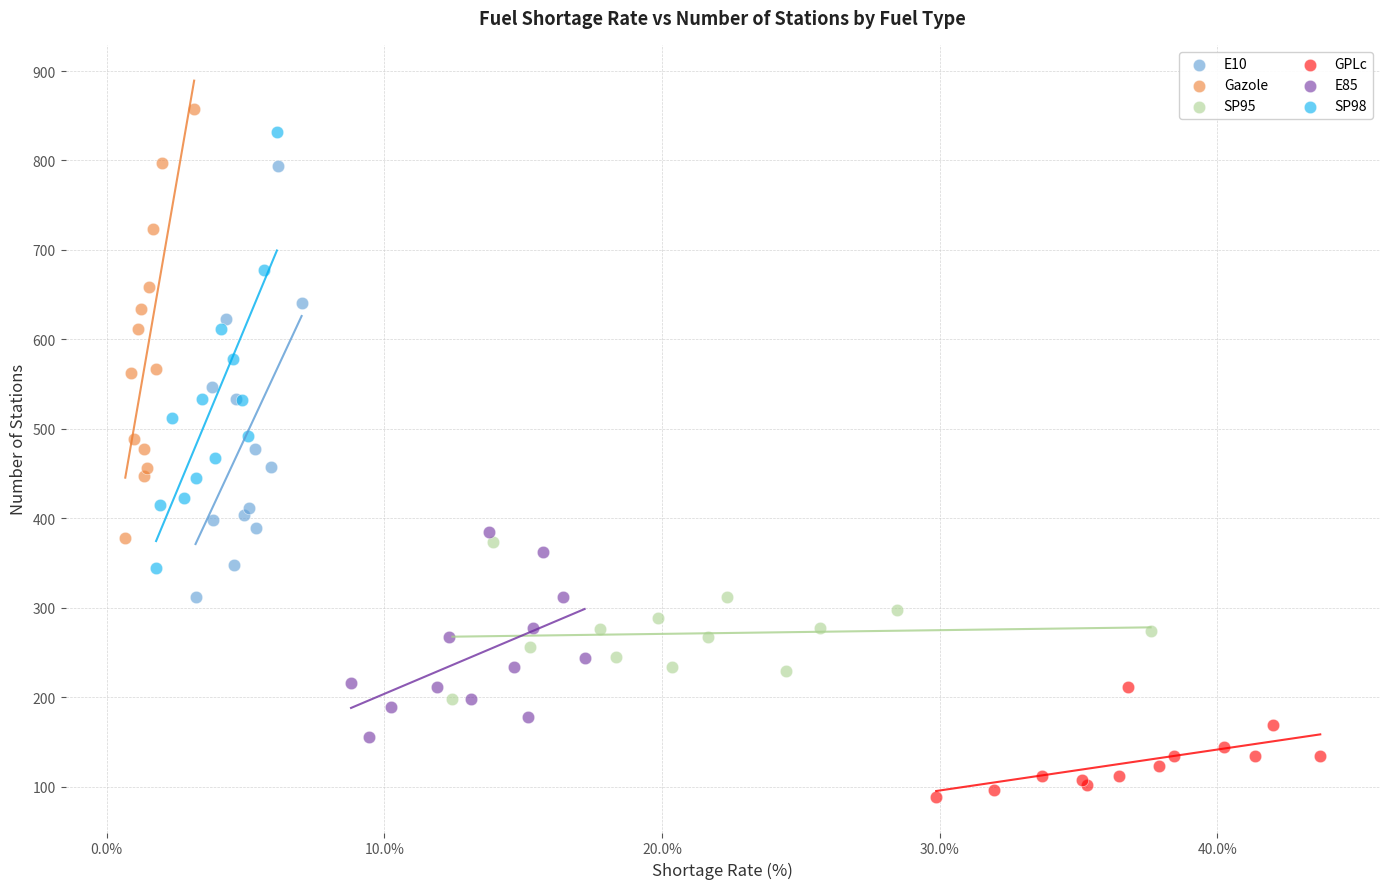

Which series contains the lowest Y value?

GPLc